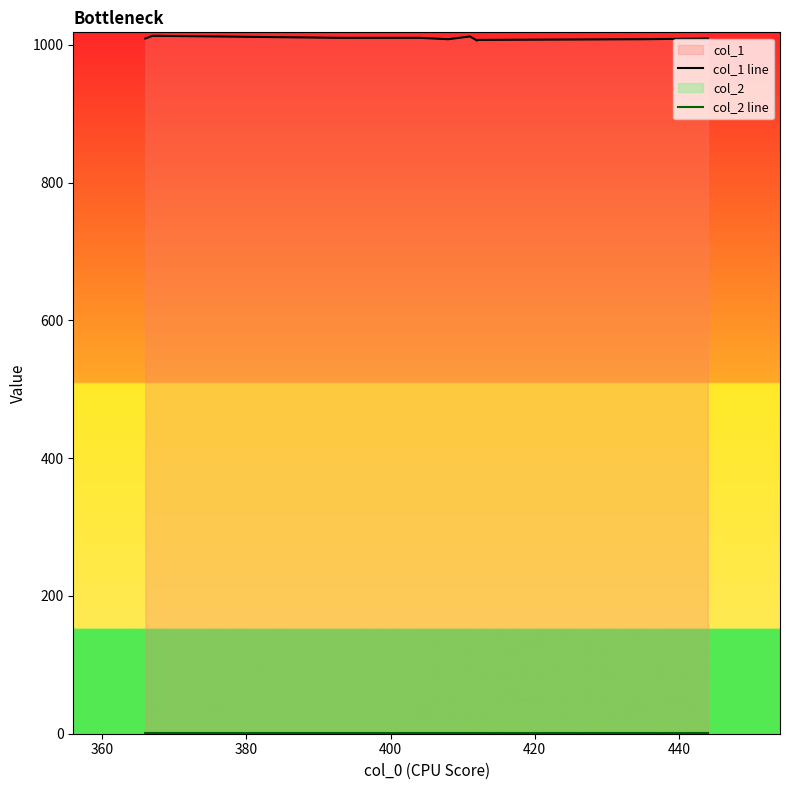

True or false: col_2 line and col_1 line intersect in this chart.

False